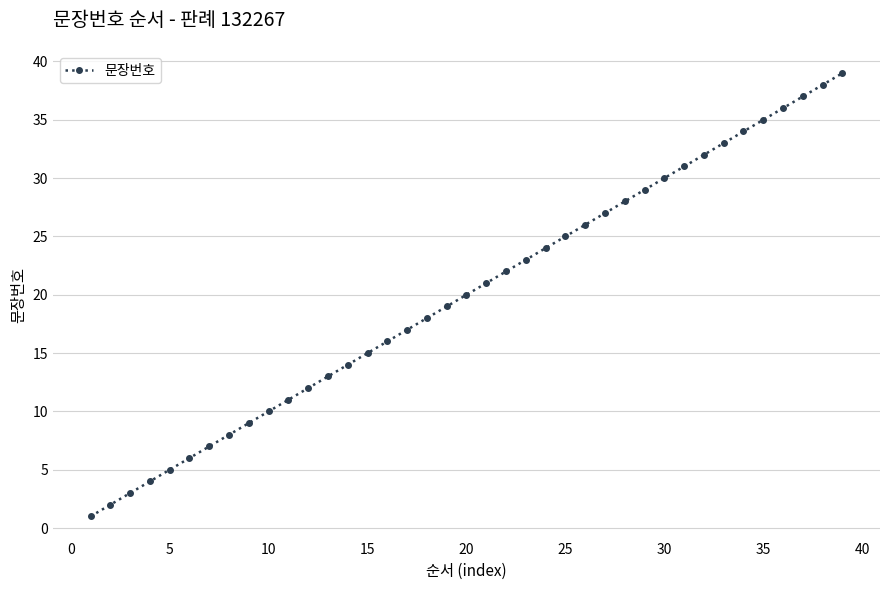

Reading left to right, list all the values displayed in this chart.

1	2	3	4	5	6	7	8	9	10	11	12	13	14	15	16	17	18	19	20	21	22	23	24	25	26	27	28	29	30	31	32	33	34	35	36	37	38	39